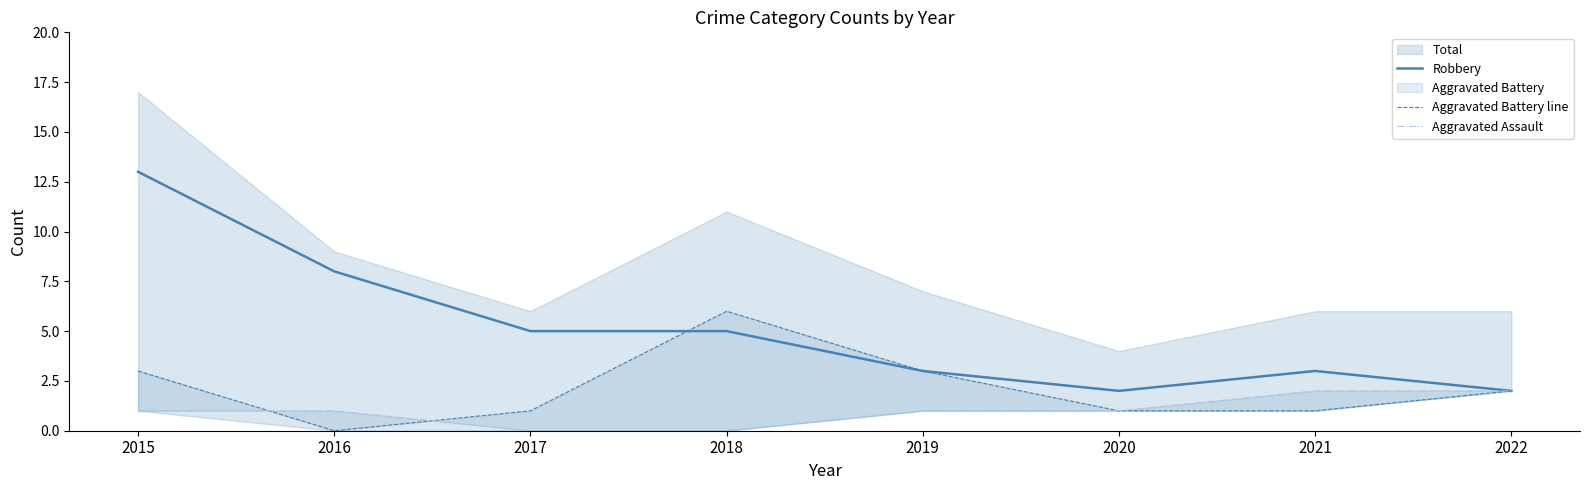

What is the difference between the Robbery values at 2017 and 2022?

3